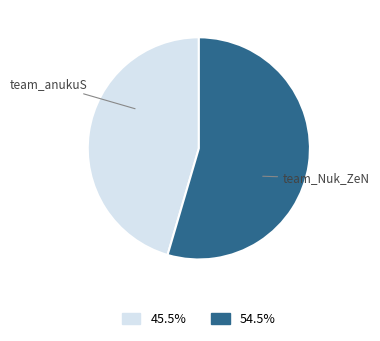

How many segments does this pie chart have?

2